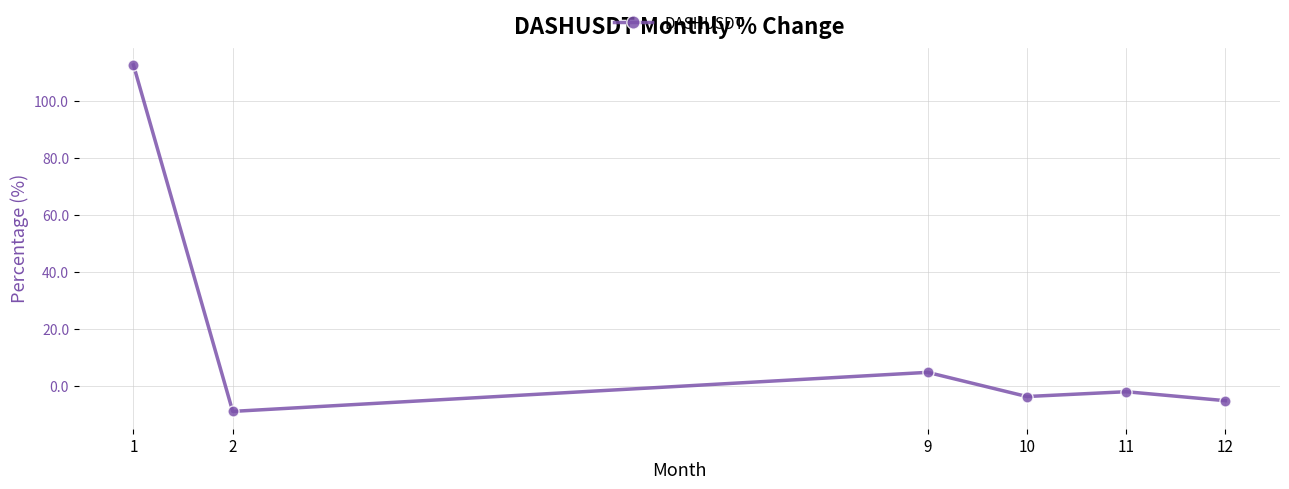

At which category does the data reach its first local valley?

2